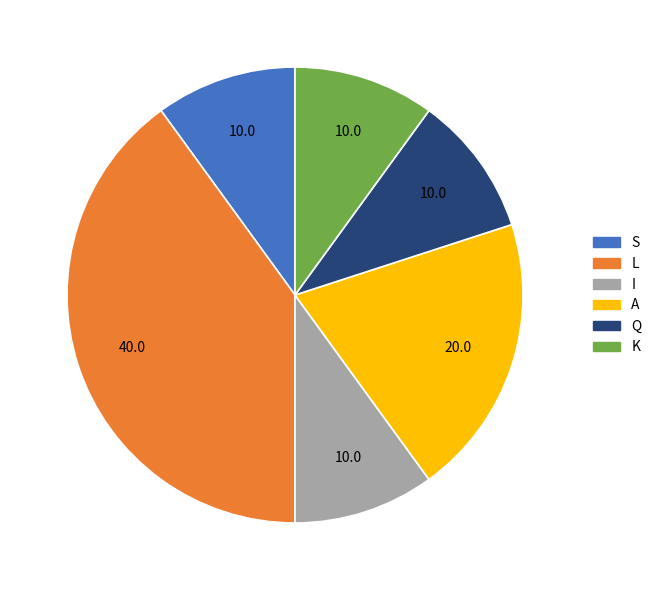

Is there a majority slice in this chart?

No